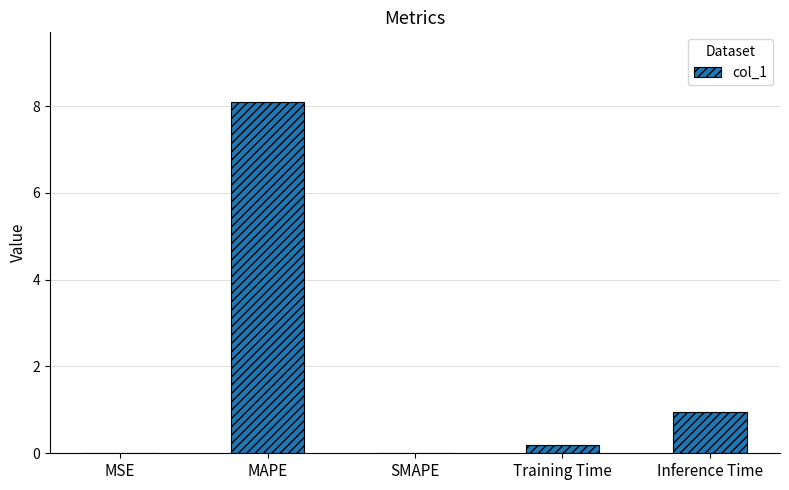

What is the maximum value shown in the chart?

8.1